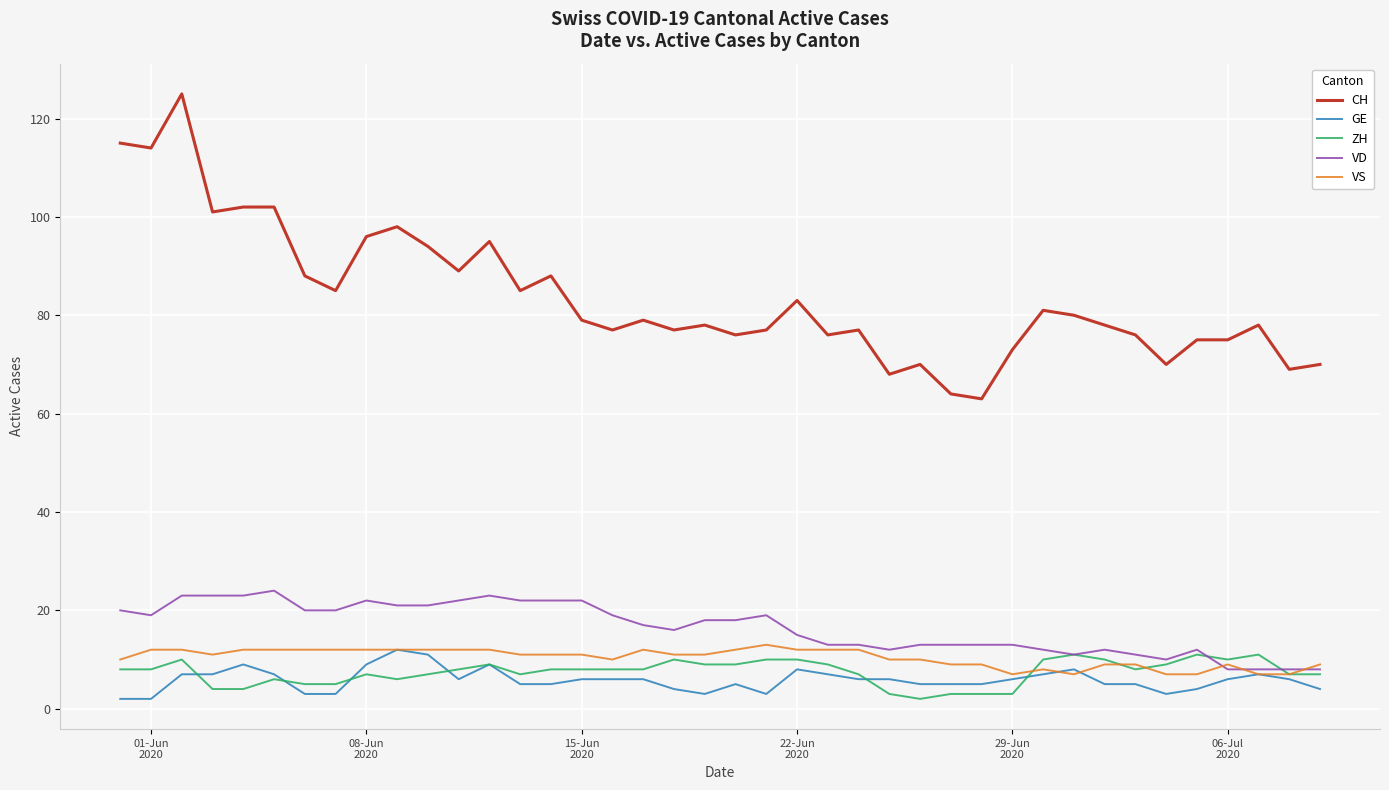

Reading left to right, extract all data points from this chart.

CH: 115	114	125	101	102	102	88	85	96	98	94	89	95	85	88	79	77	79	77	78	76	77	83	76	77	68	70	64	63	73	81	80	78	76	70	75	75	78	69	70
GE: 2	2	7	7	9	7	3	3	9	12	11	6	9	5	5	6	6	6	4	3	5	3	8	7	6	6	5	5	5	6	7	8	5	5	3	4	6	7	6	4
ZH: 8	8	10	4	4	6	5	5	7	6	7	8	9	7	8	8	8	8	10	9	9	10	10	9	7	3	2	3	3	3	10	11	10	8	9	11	10	11	7	7
VD: 20	19	23	23	23	24	20	20	22	21	21	22	23	22	22	22	19	17	16	18	18	19	15	13	13	12	13	13	13	13	12	11	12	11	10	12	8	8	8	8
VS: 10	12	12	11	12	12	12	12	12	12	12	12	12	11	11	11	10	12	11	11	12	13	12	12	12	10	10	9	9	7	8	7	9	9	7	7	9	7	7	9